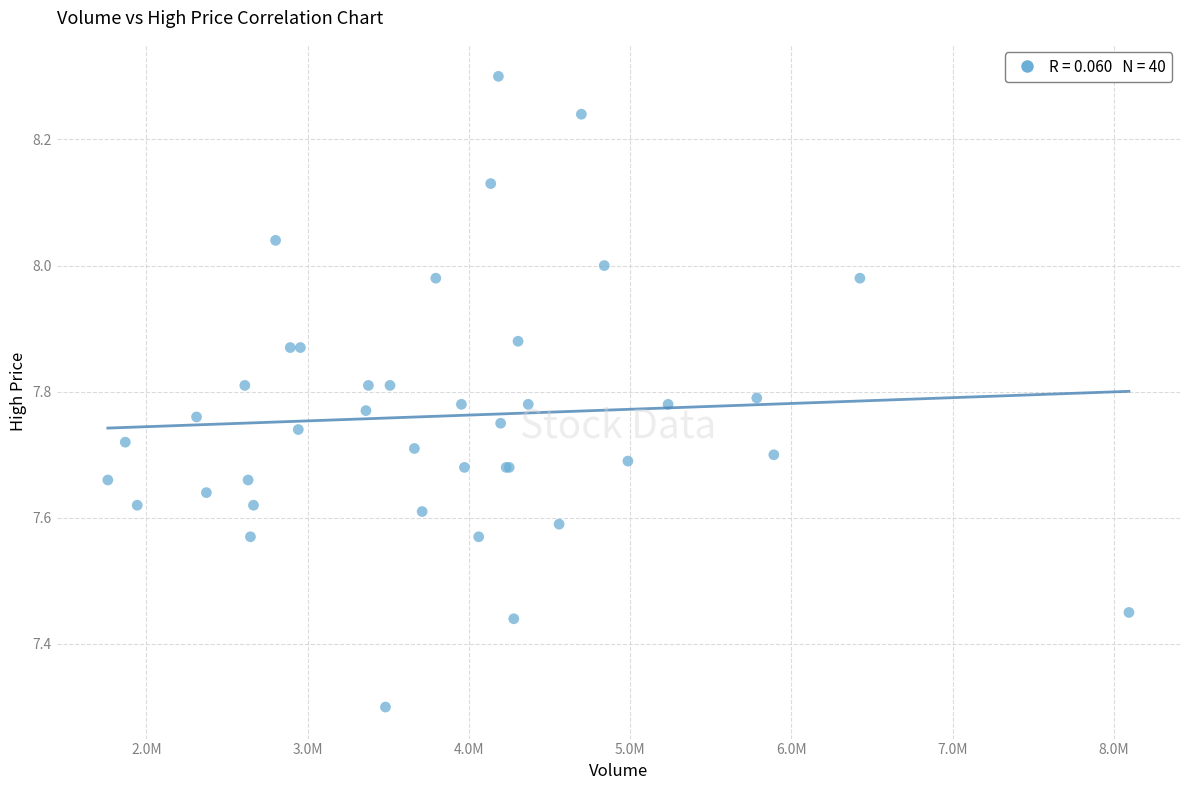

What Y value in the scatter plot is closest to 7?

7.3